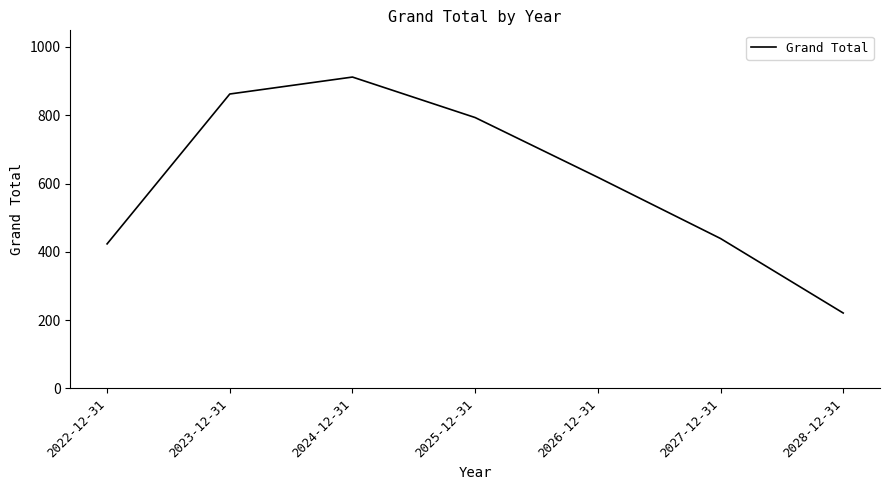

Does the chart have visible grid lines?

No